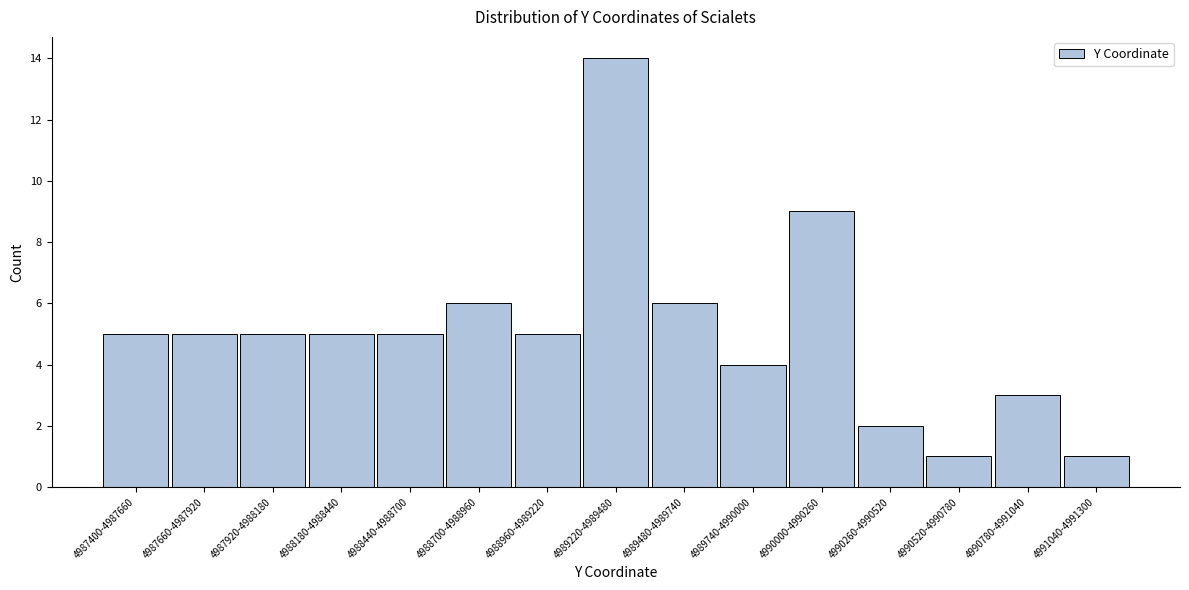

Reading right to left, what are all the values shown in this chart?

1	3	1	2	9	4	6	14	5	6	5	5	5	5	5